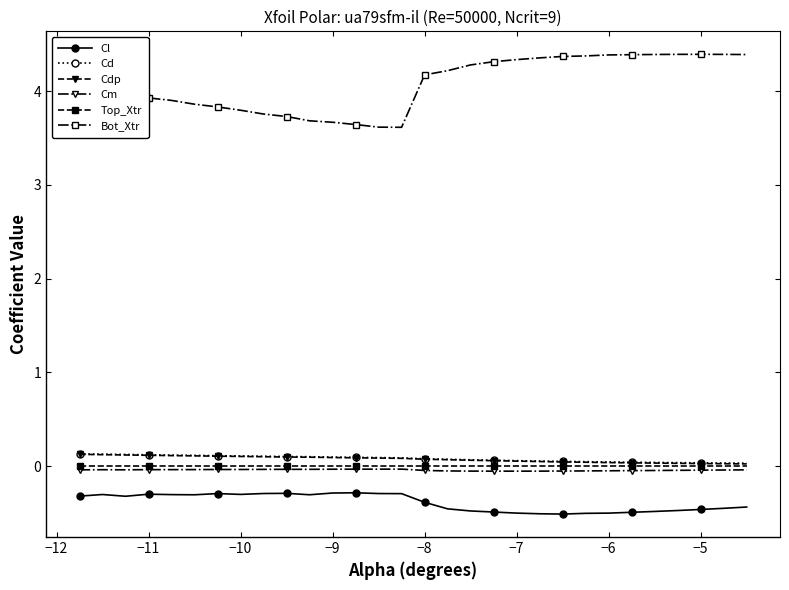

True or false: Cl and Cdp cross at least once.

False